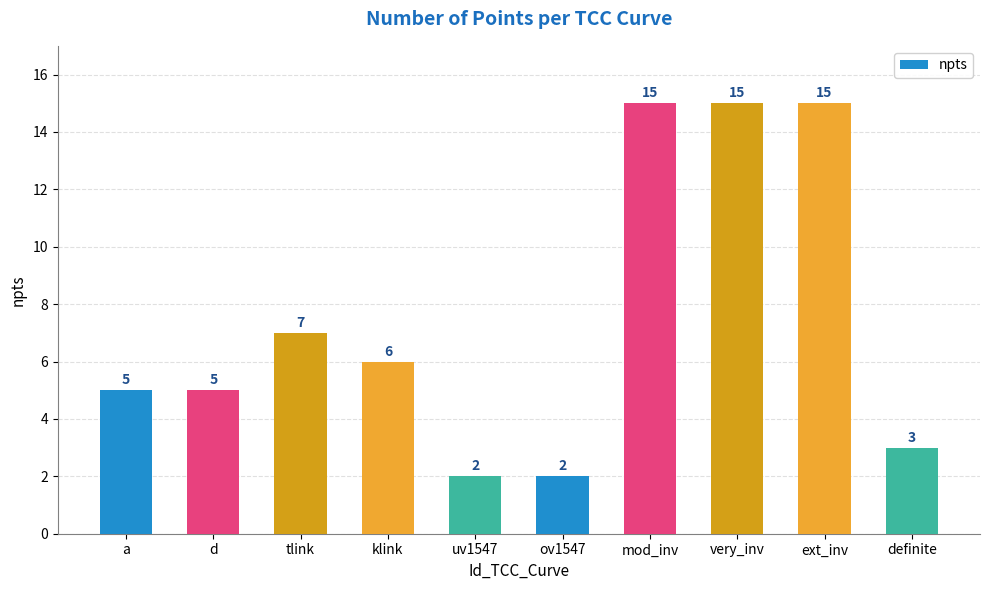

What is the label of the 5th bar from the left?

uv1547